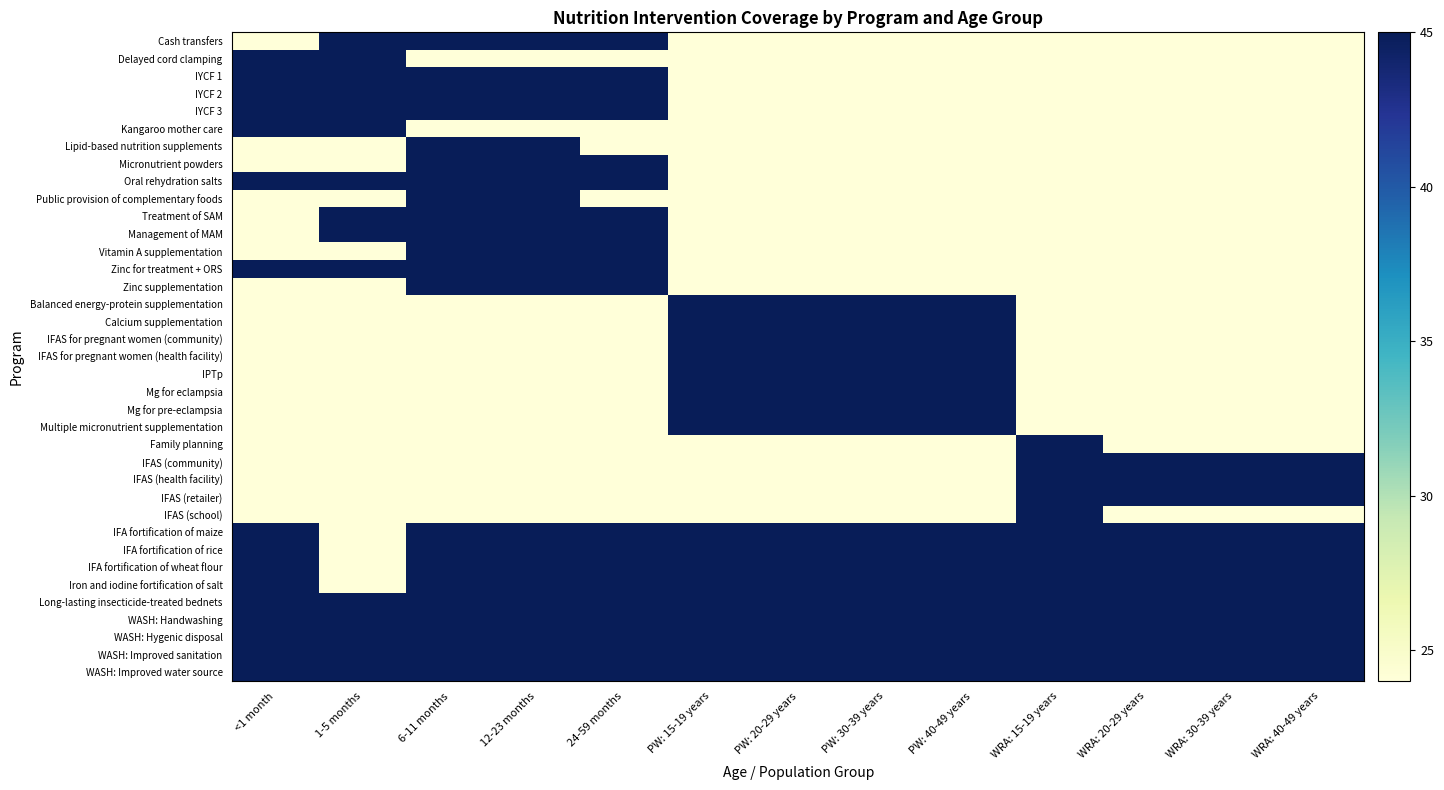

Reading left to right, extract all data points from this chart.

Cash transfers: <1 month=24	1-5 months=45	6-11 months=45	12-23 months=45	24-59 months=45	PW: 15-19 years=24	PW: 20-29 years=24	PW: 30-39 years=24	PW: 40-49 years=24	WRA: 15-19 years=24	WRA: 20-29 years=24	WRA: 30-39 years=24	WRA: 40-49 years=24
Delayed cord clamping: <1 month=45	1-5 months=45	6-11 months=24	12-23 months=24	24-59 months=24	PW: 15-19 years=24	PW: 20-29 years=24	PW: 30-39 years=24	PW: 40-49 years=24	WRA: 15-19 years=24	WRA: 20-29 years=24	WRA: 30-39 years=24	WRA: 40-49 years=24
IYCF 1: <1 month=45	1-5 months=45	6-11 months=45	12-23 months=45	24-59 months=45	PW: 15-19 years=24	PW: 20-29 years=24	PW: 30-39 years=24	PW: 40-49 years=24	WRA: 15-19 years=24	WRA: 20-29 years=24	WRA: 30-39 years=24	WRA: 40-49 years=24
IYCF 2: <1 month=45	1-5 months=45	6-11 months=45	12-23 months=45	24-59 months=45	PW: 15-19 years=24	PW: 20-29 years=24	PW: 30-39 years=24	PW: 40-49 years=24	WRA: 15-19 years=24	WRA: 20-29 years=24	WRA: 30-39 years=24	WRA: 40-49 years=24
IYCF 3: <1 month=45	1-5 months=45	6-11 months=45	12-23 months=45	24-59 months=45	PW: 15-19 years=24	PW: 20-29 years=24	PW: 30-39 years=24	PW: 40-49 years=24	WRA: 15-19 years=24	WRA: 20-29 years=24	WRA: 30-39 years=24	WRA: 40-49 years=24
Kangaroo mother care: <1 month=45	1-5 months=45	6-11 months=24	12-23 months=24	24-59 months=24	PW: 15-19 years=24	PW: 20-29 years=24	PW: 30-39 years=24	PW: 40-49 years=24	WRA: 15-19 years=24	WRA: 20-29 years=24	WRA: 30-39 years=24	WRA: 40-49 years=24
Lipid-based nutrition supplements: <1 month=24	1-5 months=24	6-11 months=45	12-23 months=45	24-59 months=24	PW: 15-19 years=24	PW: 20-29 years=24	PW: 30-39 years=24	PW: 40-49 years=24	WRA: 15-19 years=24	WRA: 20-29 years=24	WRA: 30-39 years=24	WRA: 40-49 years=24
Micronutrient powders: <1 month=24	1-5 months=24	6-11 months=45	12-23 months=45	24-59 months=45	PW: 15-19 years=24	PW: 20-29 years=24	PW: 30-39 years=24	PW: 40-49 years=24	WRA: 15-19 years=24	WRA: 20-29 years=24	WRA: 30-39 years=24	WRA: 40-49 years=24
Oral rehydration salts: <1 month=45	1-5 months=45	6-11 months=45	12-23 months=45	24-59 months=45	PW: 15-19 years=24	PW: 20-29 years=24	PW: 30-39 years=24	PW: 40-49 years=24	WRA: 15-19 years=24	WRA: 20-29 years=24	WRA: 30-39 years=24	WRA: 40-49 years=24
Public provision of complementary foods: <1 month=24	1-5 months=24	6-11 months=45	12-23 months=45	24-59 months=24	PW: 15-19 years=24	PW: 20-29 years=24	PW: 30-39 years=24	PW: 40-49 years=24	WRA: 15-19 years=24	WRA: 20-29 years=24	WRA: 30-39 years=24	WRA: 40-49 years=24
Treatment of SAM: <1 month=24	1-5 months=45	6-11 months=45	12-23 months=45	24-59 months=45	PW: 15-19 years=24	PW: 20-29 years=24	PW: 30-39 years=24	PW: 40-49 years=24	WRA: 15-19 years=24	WRA: 20-29 years=24	WRA: 30-39 years=24	WRA: 40-49 years=24
Management of MAM: <1 month=24	1-5 months=45	6-11 months=45	12-23 months=45	24-59 months=45	PW: 15-19 years=24	PW: 20-29 years=24	PW: 30-39 years=24	PW: 40-49 years=24	WRA: 15-19 years=24	WRA: 20-29 years=24	WRA: 30-39 years=24	WRA: 40-49 years=24
Vitamin A supplementation: <1 month=24	1-5 months=24	6-11 months=45	12-23 months=45	24-59 months=45	PW: 15-19 years=24	PW: 20-29 years=24	PW: 30-39 years=24	PW: 40-49 years=24	WRA: 15-19 years=24	WRA: 20-29 years=24	WRA: 30-39 years=24	WRA: 40-49 years=24
Zinc for treatment + ORS: <1 month=45	1-5 months=45	6-11 months=45	12-23 months=45	24-59 months=45	PW: 15-19 years=24	PW: 20-29 years=24	PW: 30-39 years=24	PW: 40-49 years=24	WRA: 15-19 years=24	WRA: 20-29 years=24	WRA: 30-39 years=24	WRA: 40-49 years=24
Zinc supplementation: <1 month=24	1-5 months=24	6-11 months=45	12-23 months=45	24-59 months=45	PW: 15-19 years=24	PW: 20-29 years=24	PW: 30-39 years=24	PW: 40-49 years=24	WRA: 15-19 years=24	WRA: 20-29 years=24	WRA: 30-39 years=24	WRA: 40-49 years=24
Balanced energy-protein supplementation: <1 month=24	1-5 months=24	6-11 months=24	12-23 months=24	24-59 months=24	PW: 15-19 years=45	PW: 20-29 years=45	PW: 30-39 years=45	PW: 40-49 years=45	WRA: 15-19 years=24	WRA: 20-29 years=24	WRA: 30-39 years=24	WRA: 40-49 years=24
Calcium supplementation: <1 month=24	1-5 months=24	6-11 months=24	12-23 months=24	24-59 months=24	PW: 15-19 years=45	PW: 20-29 years=45	PW: 30-39 years=45	PW: 40-49 years=45	WRA: 15-19 years=24	WRA: 20-29 years=24	WRA: 30-39 years=24	WRA: 40-49 years=24
IFAS for pregnant women (community): <1 month=24	1-5 months=24	6-11 months=24	12-23 months=24	24-59 months=24	PW: 15-19 years=45	PW: 20-29 years=45	PW: 30-39 years=45	PW: 40-49 years=45	WRA: 15-19 years=24	WRA: 20-29 years=24	WRA: 30-39 years=24	WRA: 40-49 years=24
IFAS for pregnant women (health facility): <1 month=24	1-5 months=24	6-11 months=24	12-23 months=24	24-59 months=24	PW: 15-19 years=45	PW: 20-29 years=45	PW: 30-39 years=45	PW: 40-49 years=45	WRA: 15-19 years=24	WRA: 20-29 years=24	WRA: 30-39 years=24	WRA: 40-49 years=24
IPTp: <1 month=24	1-5 months=24	6-11 months=24	12-23 months=24	24-59 months=24	PW: 15-19 years=45	PW: 20-29 years=45	PW: 30-39 years=45	PW: 40-49 years=45	WRA: 15-19 years=24	WRA: 20-29 years=24	WRA: 30-39 years=24	WRA: 40-49 years=24
Mg for eclampsia: <1 month=24	1-5 months=24	6-11 months=24	12-23 months=24	24-59 months=24	PW: 15-19 years=45	PW: 20-29 years=45	PW: 30-39 years=45	PW: 40-49 years=45	WRA: 15-19 years=24	WRA: 20-29 years=24	WRA: 30-39 years=24	WRA: 40-49 years=24
Mg for pre-eclampsia: <1 month=24	1-5 months=24	6-11 months=24	12-23 months=24	24-59 months=24	PW: 15-19 years=45	PW: 20-29 years=45	PW: 30-39 years=45	PW: 40-49 years=45	WRA: 15-19 years=24	WRA: 20-29 years=24	WRA: 30-39 years=24	WRA: 40-49 years=24
Multiple micronutrient supplementation: <1 month=24	1-5 months=24	6-11 months=24	12-23 months=24	24-59 months=24	PW: 15-19 years=45	PW: 20-29 years=45	PW: 30-39 years=45	PW: 40-49 years=45	WRA: 15-19 years=24	WRA: 20-29 years=24	WRA: 30-39 years=24	WRA: 40-49 years=24
Family planning: <1 month=24	1-5 months=24	6-11 months=24	12-23 months=24	24-59 months=24	PW: 15-19 years=24	PW: 20-29 years=24	PW: 30-39 years=24	PW: 40-49 years=24	WRA: 15-19 years=45	WRA: 20-29 years=24	WRA: 30-39 years=24	WRA: 40-49 years=24
IFAS (community): <1 month=24	1-5 months=24	6-11 months=24	12-23 months=24	24-59 months=24	PW: 15-19 years=24	PW: 20-29 years=24	PW: 30-39 years=24	PW: 40-49 years=24	WRA: 15-19 years=45	WRA: 20-29 years=45	WRA: 30-39 years=45	WRA: 40-49 years=45
IFAS (health facility): <1 month=24	1-5 months=24	6-11 months=24	12-23 months=24	24-59 months=24	PW: 15-19 years=24	PW: 20-29 years=24	PW: 30-39 years=24	PW: 40-49 years=24	WRA: 15-19 years=45	WRA: 20-29 years=45	WRA: 30-39 years=45	WRA: 40-49 years=45
IFAS (retailer): <1 month=24	1-5 months=24	6-11 months=24	12-23 months=24	24-59 months=24	PW: 15-19 years=24	PW: 20-29 years=24	PW: 30-39 years=24	PW: 40-49 years=24	WRA: 15-19 years=45	WRA: 20-29 years=45	WRA: 30-39 years=45	WRA: 40-49 years=45
IFAS (school): <1 month=24	1-5 months=24	6-11 months=24	12-23 months=24	24-59 months=24	PW: 15-19 years=24	PW: 20-29 years=24	PW: 30-39 years=24	PW: 40-49 years=24	WRA: 15-19 years=45	WRA: 20-29 years=24	WRA: 30-39 years=24	WRA: 40-49 years=24
IFA fortification of maize: <1 month=45	1-5 months=24	6-11 months=45	12-23 months=45	24-59 months=45	PW: 15-19 years=45	PW: 20-29 years=45	PW: 30-39 years=45	PW: 40-49 years=45	WRA: 15-19 years=45	WRA: 20-29 years=45	WRA: 30-39 years=45	WRA: 40-49 years=45
IFA fortification of rice: <1 month=45	1-5 months=24	6-11 months=45	12-23 months=45	24-59 months=45	PW: 15-19 years=45	PW: 20-29 years=45	PW: 30-39 years=45	PW: 40-49 years=45	WRA: 15-19 years=45	WRA: 20-29 years=45	WRA: 30-39 years=45	WRA: 40-49 years=45
IFA fortification of wheat flour: <1 month=45	1-5 months=24	6-11 months=45	12-23 months=45	24-59 months=45	PW: 15-19 years=45	PW: 20-29 years=45	PW: 30-39 years=45	PW: 40-49 years=45	WRA: 15-19 years=45	WRA: 20-29 years=45	WRA: 30-39 years=45	WRA: 40-49 years=45
Iron and iodine fortification of salt: <1 month=45	1-5 months=24	6-11 months=45	12-23 months=45	24-59 months=45	PW: 15-19 years=45	PW: 20-29 years=45	PW: 30-39 years=45	PW: 40-49 years=45	WRA: 15-19 years=45	WRA: 20-29 years=45	WRA: 30-39 years=45	WRA: 40-49 years=45
Long-lasting insecticide-treated bednets: <1 month=45	1-5 months=45	6-11 months=45	12-23 months=45	24-59 months=45	PW: 15-19 years=45	PW: 20-29 years=45	PW: 30-39 years=45	PW: 40-49 years=45	WRA: 15-19 years=45	WRA: 20-29 years=45	WRA: 30-39 years=45	WRA: 40-49 years=45
WASH: Handwashing: <1 month=45	1-5 months=45	6-11 months=45	12-23 months=45	24-59 months=45	PW: 15-19 years=45	PW: 20-29 years=45	PW: 30-39 years=45	PW: 40-49 years=45	WRA: 15-19 years=45	WRA: 20-29 years=45	WRA: 30-39 years=45	WRA: 40-49 years=45
WASH: Hygenic disposal: <1 month=45	1-5 months=45	6-11 months=45	12-23 months=45	24-59 months=45	PW: 15-19 years=45	PW: 20-29 years=45	PW: 30-39 years=45	PW: 40-49 years=45	WRA: 15-19 years=45	WRA: 20-29 years=45	WRA: 30-39 years=45	WRA: 40-49 years=45
WASH: Improved sanitation: <1 month=45	1-5 months=45	6-11 months=45	12-23 months=45	24-59 months=45	PW: 15-19 years=45	PW: 20-29 years=45	PW: 30-39 years=45	PW: 40-49 years=45	WRA: 15-19 years=45	WRA: 20-29 years=45	WRA: 30-39 years=45	WRA: 40-49 years=45
WASH: Improved water source: <1 month=45	1-5 months=45	6-11 months=45	12-23 months=45	24-59 months=45	PW: 15-19 years=45	PW: 20-29 years=45	PW: 30-39 years=45	PW: 40-49 years=45	WRA: 15-19 years=45	WRA: 20-29 years=45	WRA: 30-39 years=45	WRA: 40-49 years=45